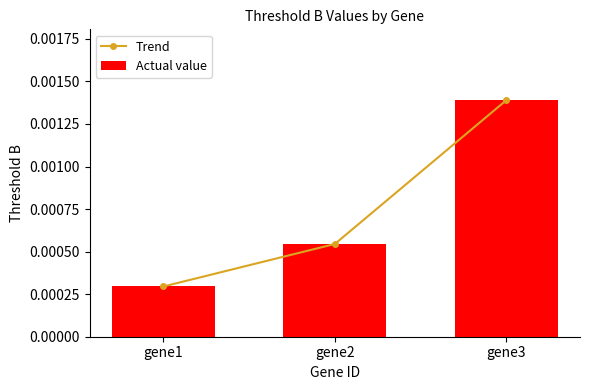

Rank the series by their maximum value, from highest to lowest.

Trend, Actual value